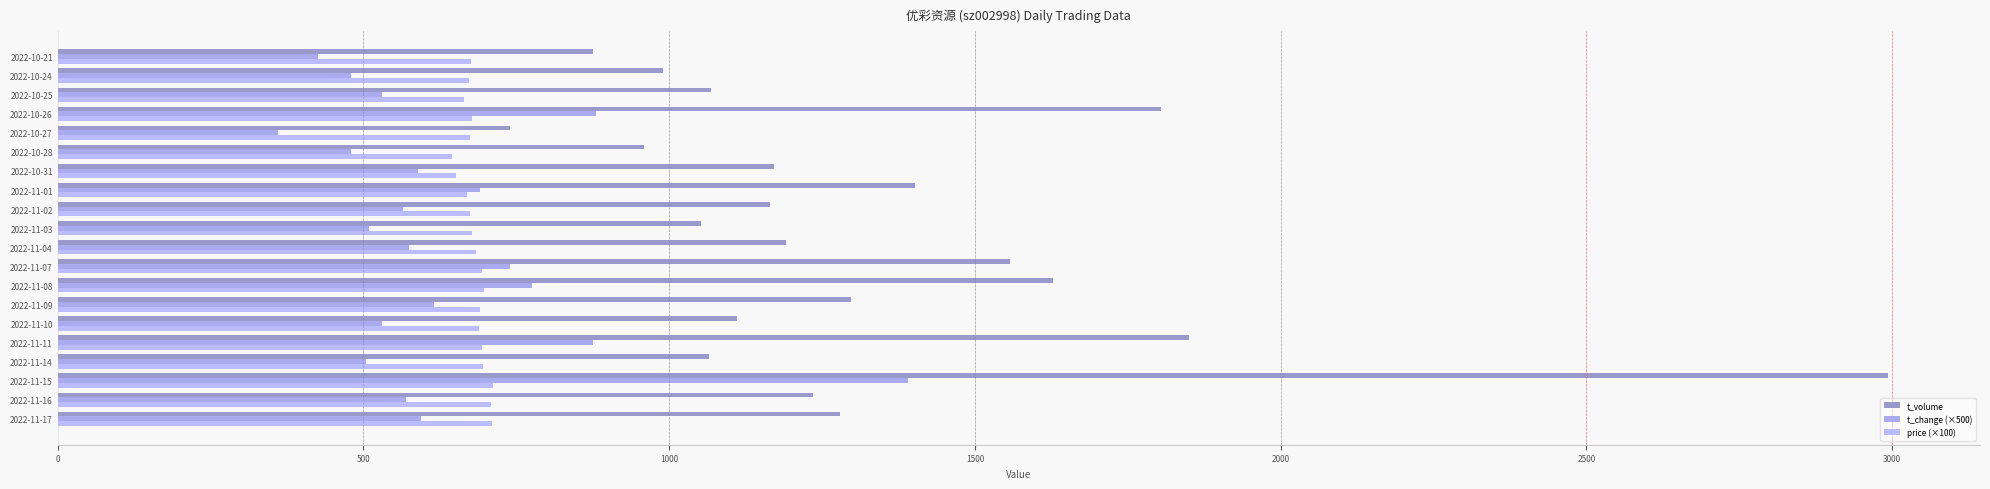

How many series are shown in this chart?

3